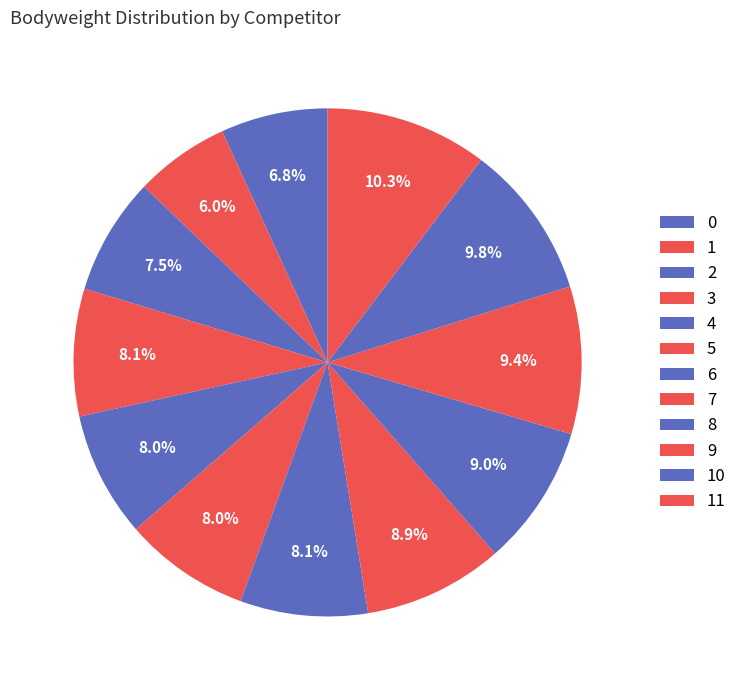

Is there any slice that represents more than half of the pie?

No